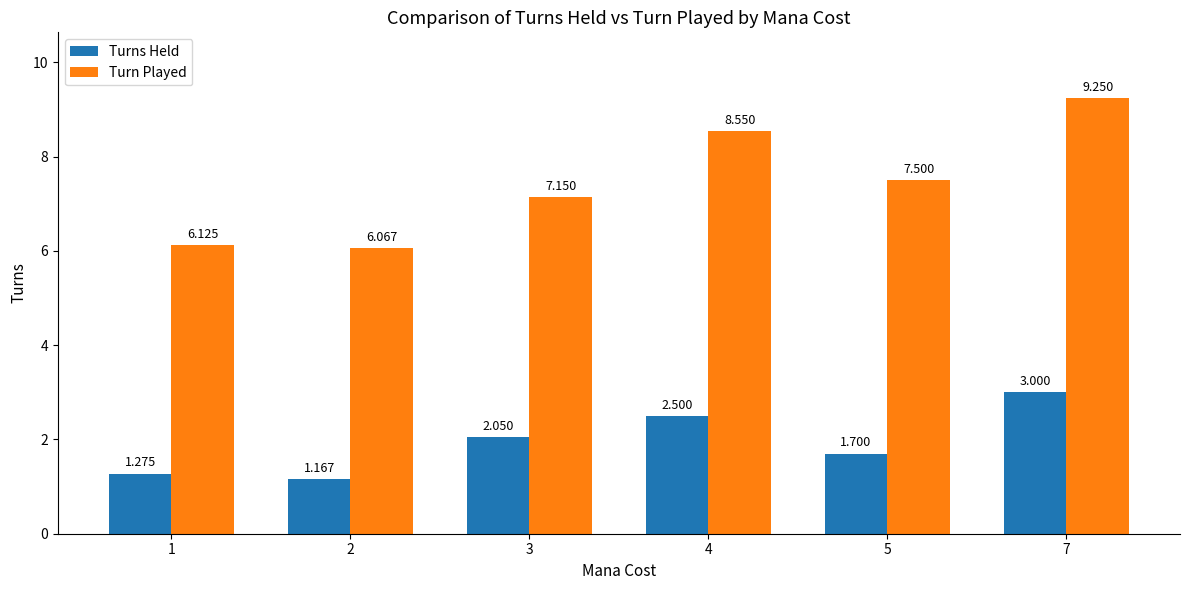

How many bars are there in total?

12